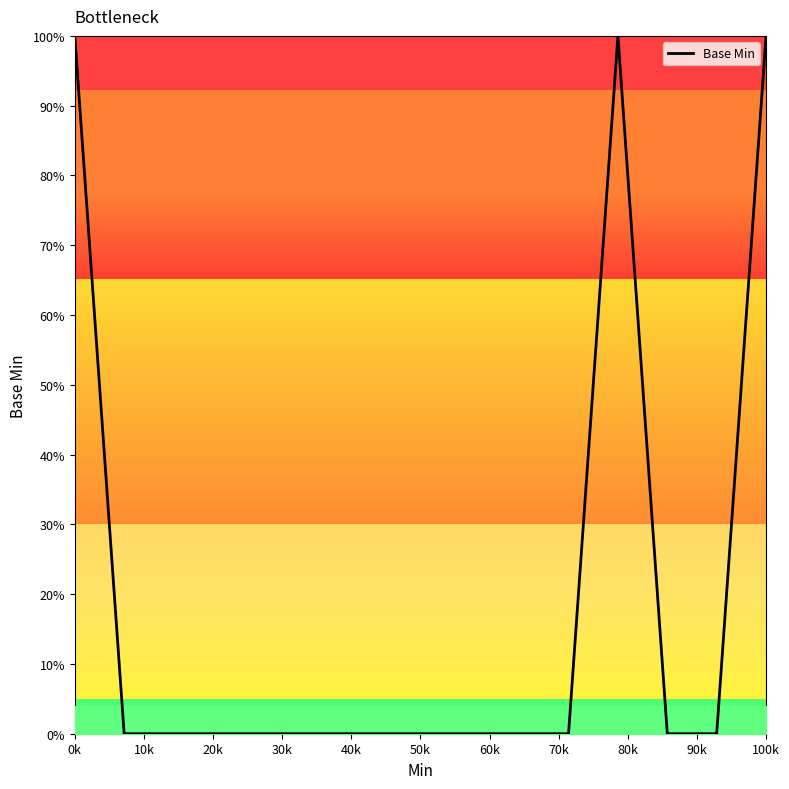

What is the maximum value shown in the chart?

100